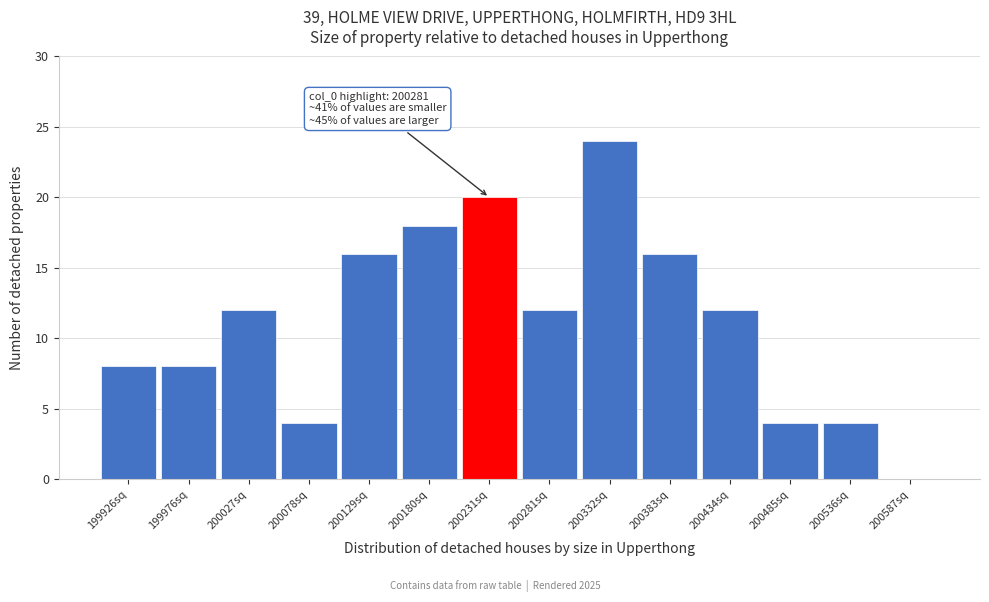

Reading left to right, what are all the values shown in this chart?

199926sq=8	199976sq=8	200027sq=12	200078sq=4	200129sq=16	200180sq=18	200231sq=20	200281sq=12	200332sq=24	200383sq=16	200434sq=12	200485sq=4	200536sq=4	200587sq=0